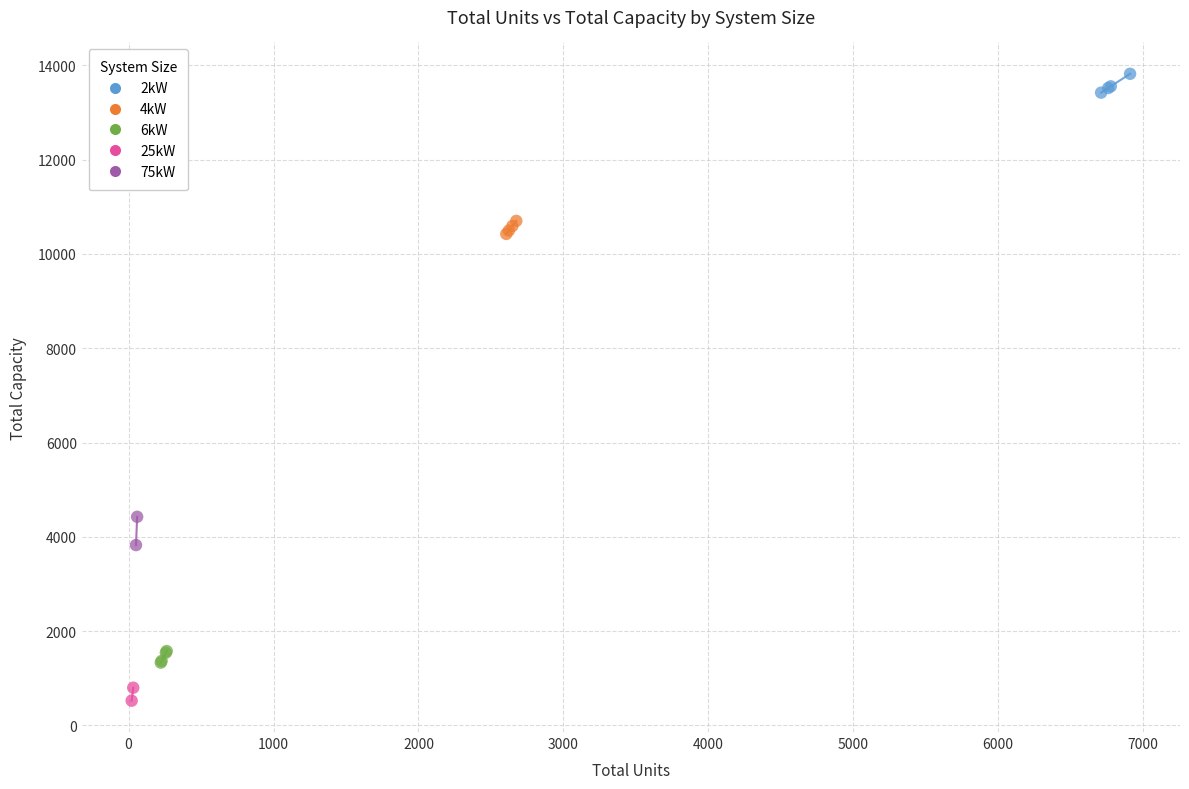

Which series contains the lowest Y value?

25kW